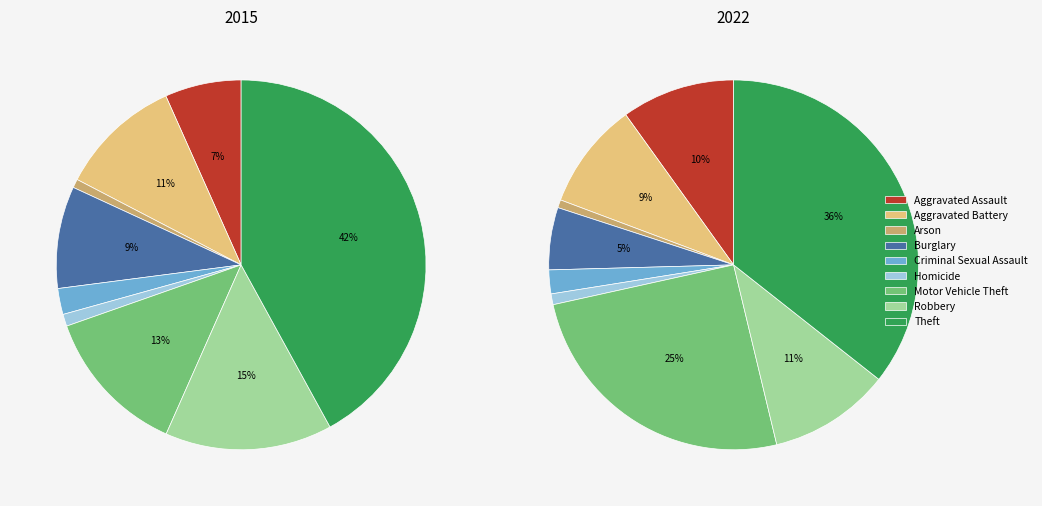

Which category has the biggest portion of the pie?

Theft